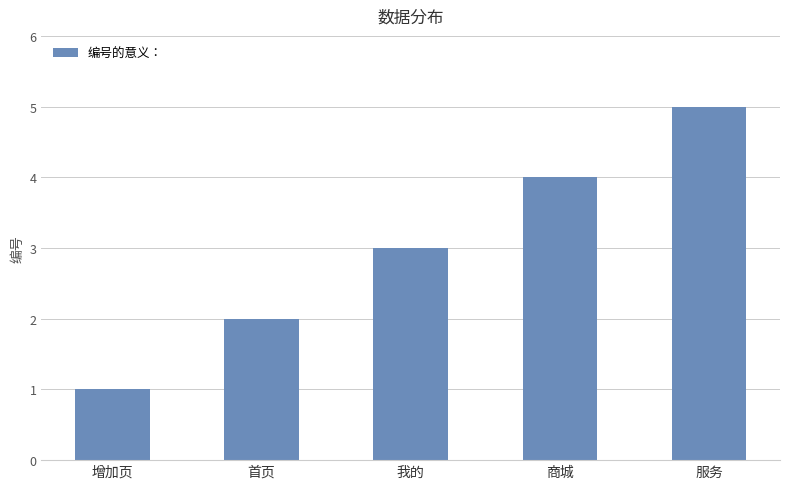

Reading left to right, list all the values displayed in this chart.

1	2	3	4	5